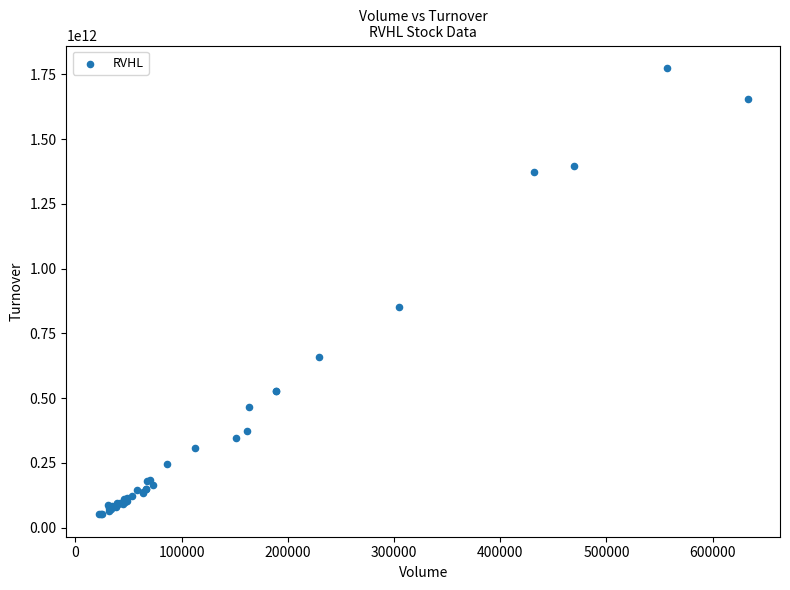

What Y value in the scatter plot is closest to 913211987500?

852287245000.0